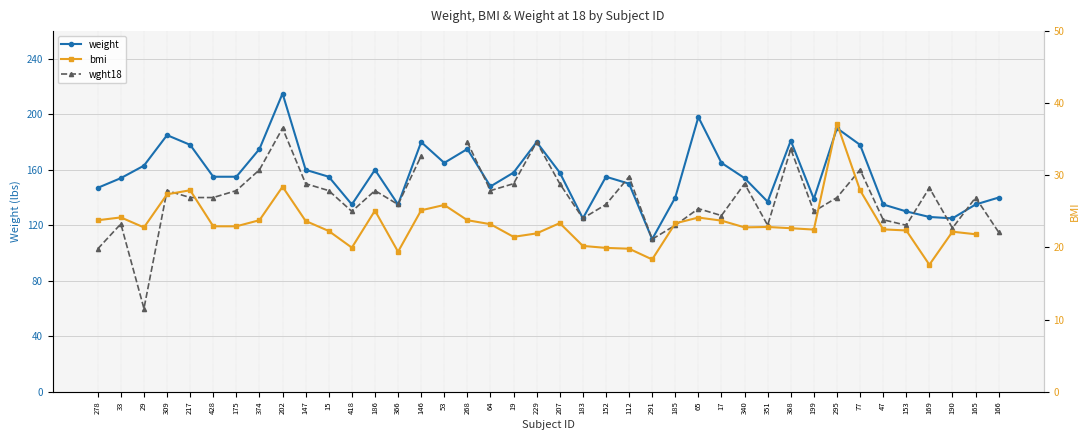

What is the difference between the weight values at 64 and 268?

27